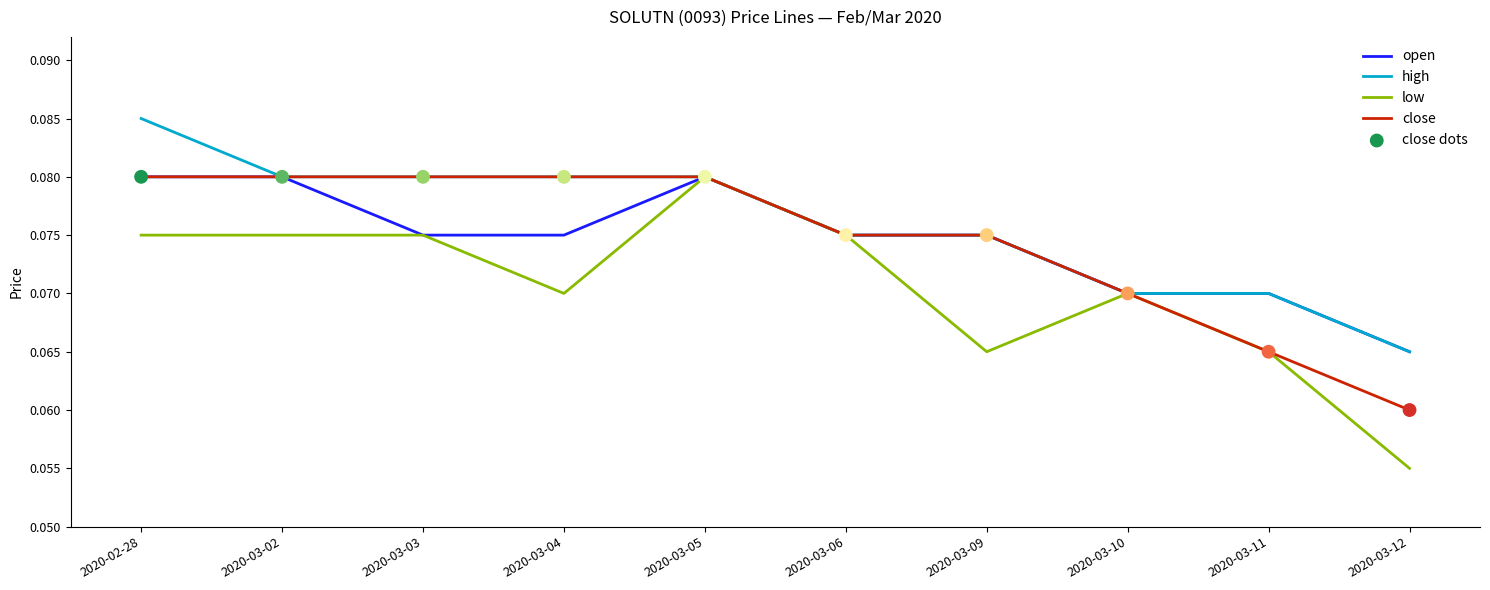

At how many categories does at least one series exceed 0?

10